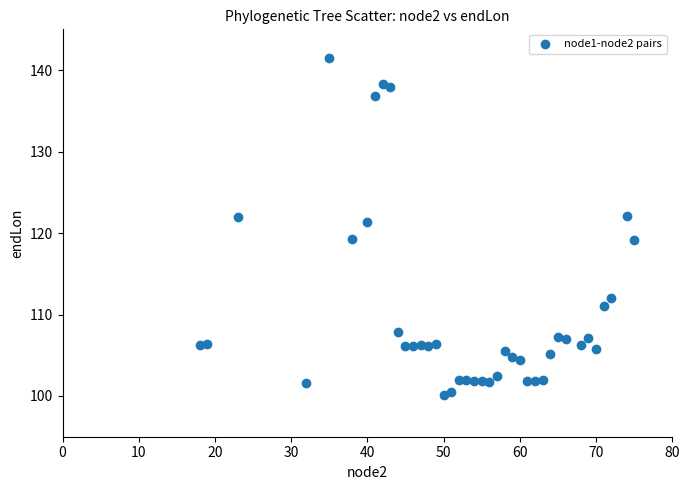

What is the range of X values (max minus min)?

57.0